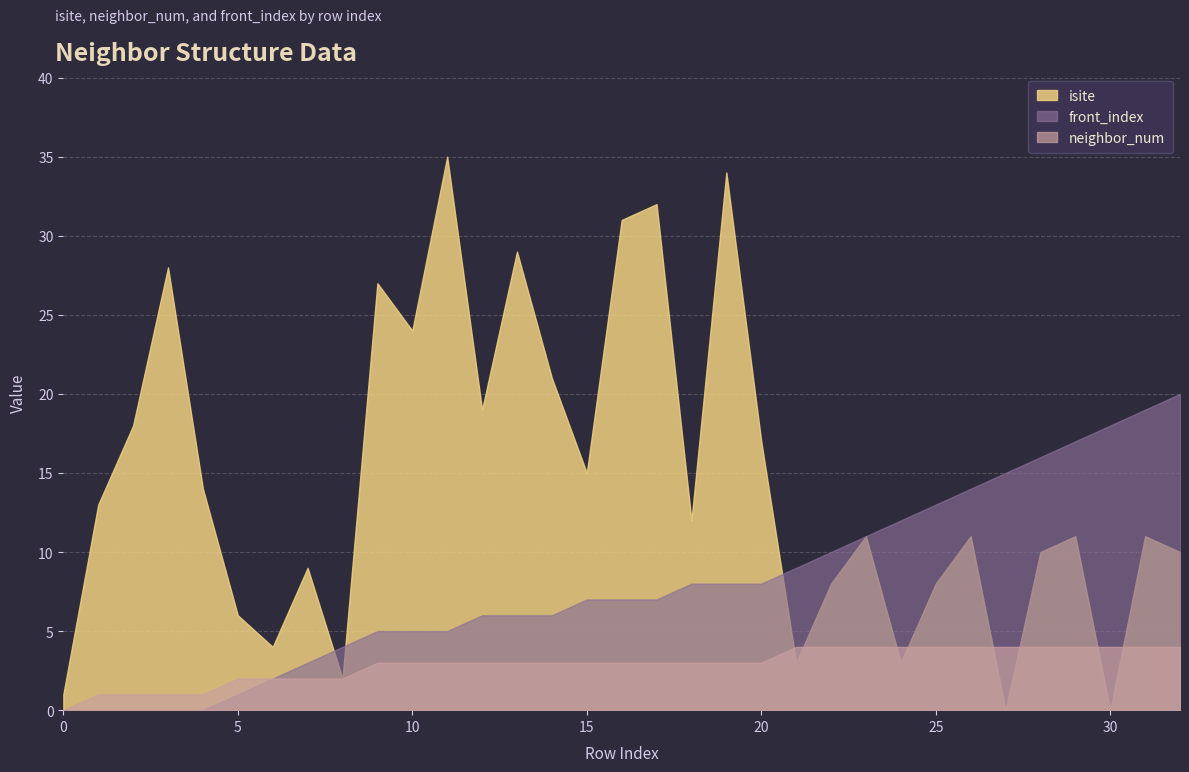

Which category has the highest value in the front_index series?

32